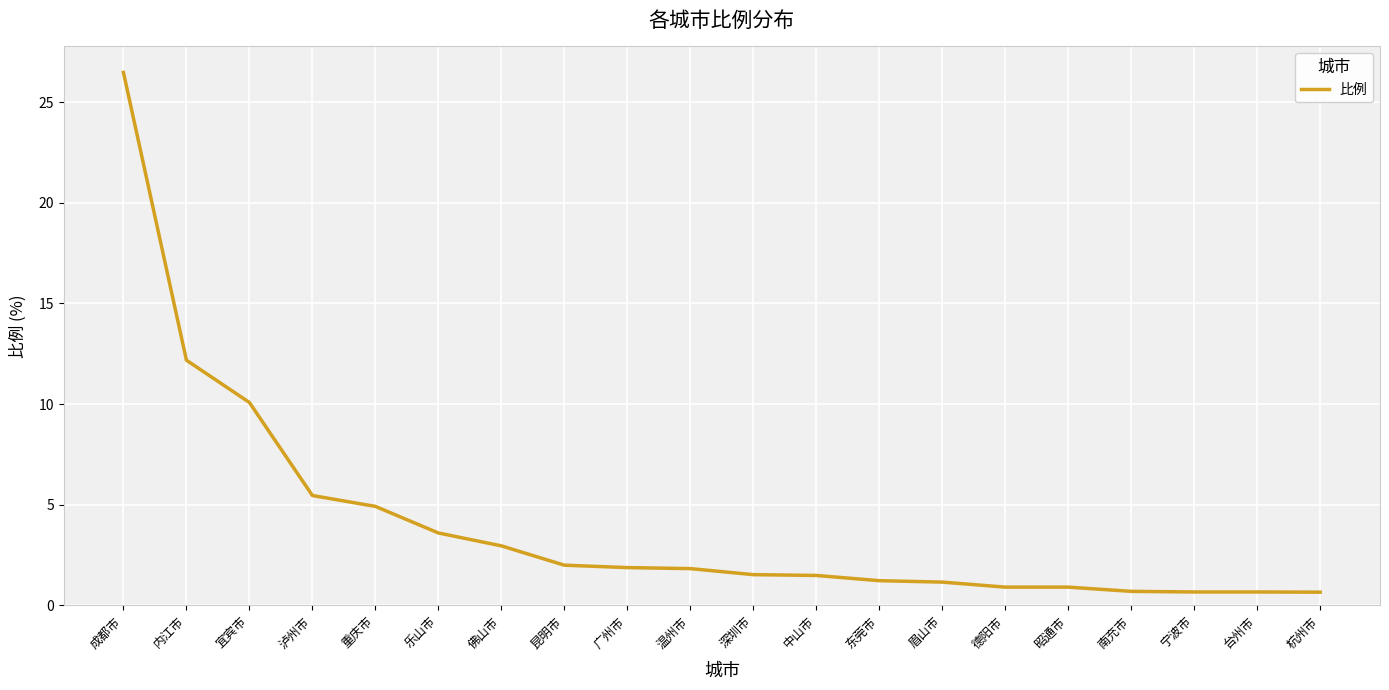

What is the maximum value shown in the chart?

26.5